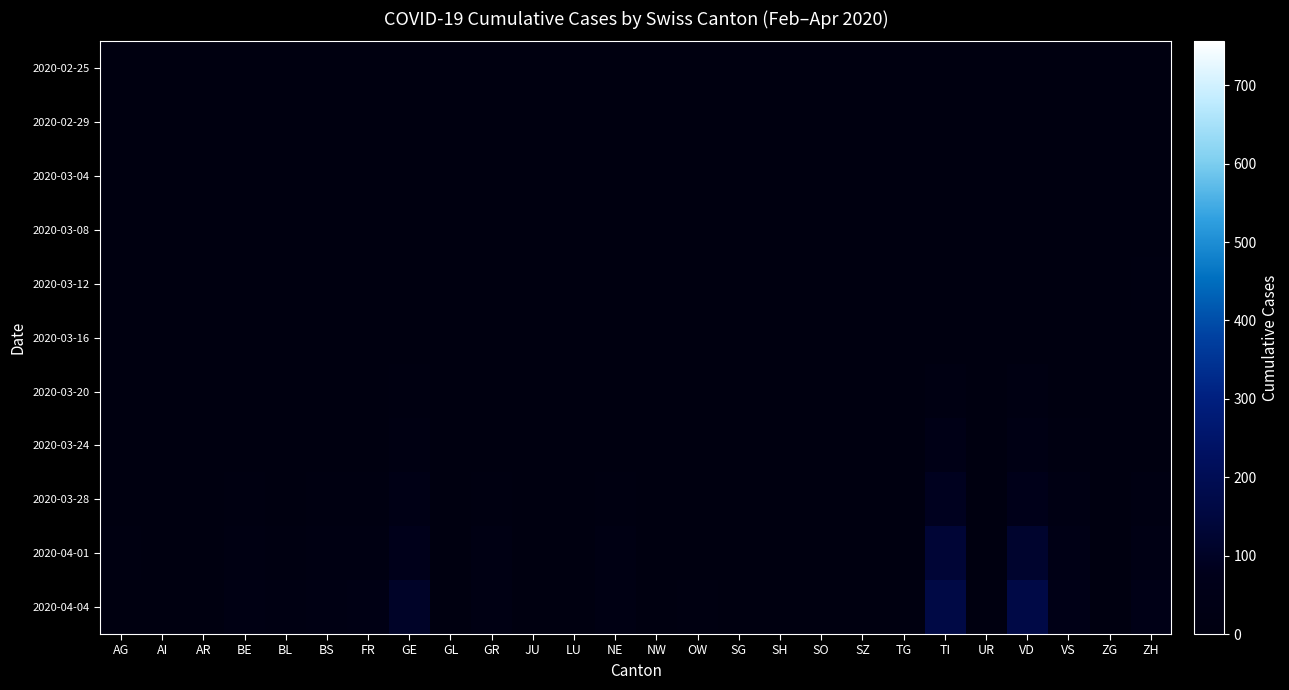

Which series has the largest total across all categories?

2020-04-04